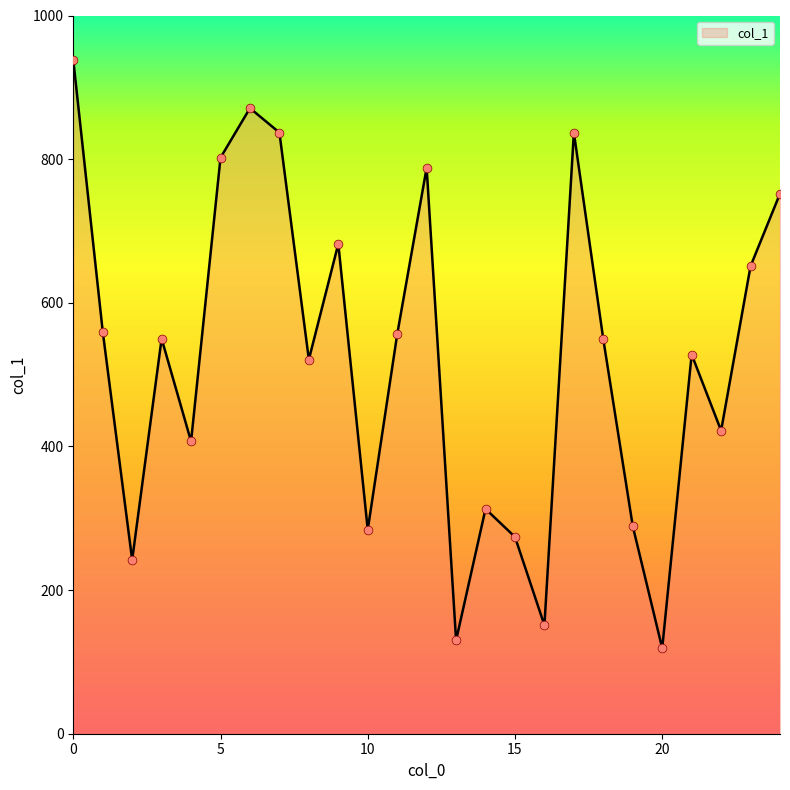

What is the difference between the maximum and minimum values?

819